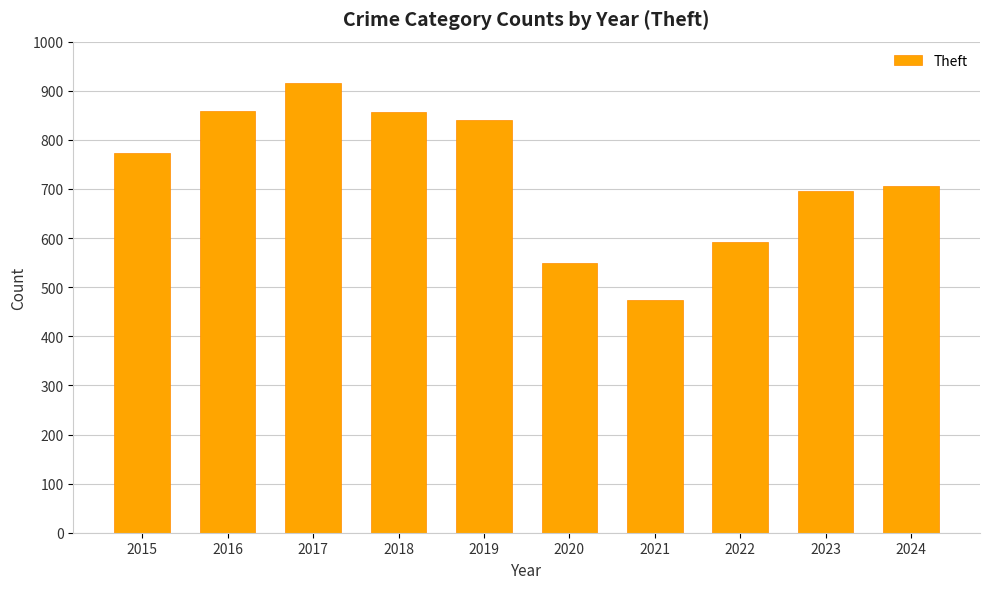

How many series are shown in this chart?

1